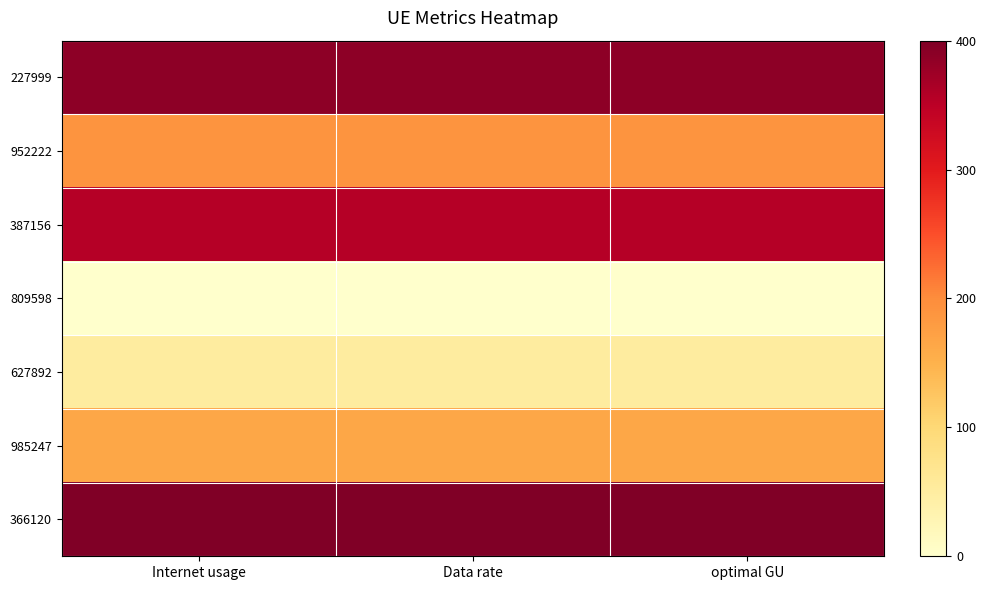

Rank the series at optimal GU from lowest to highest value.

809598, 627892, 985247, 952222, 387156, 227999, 366120